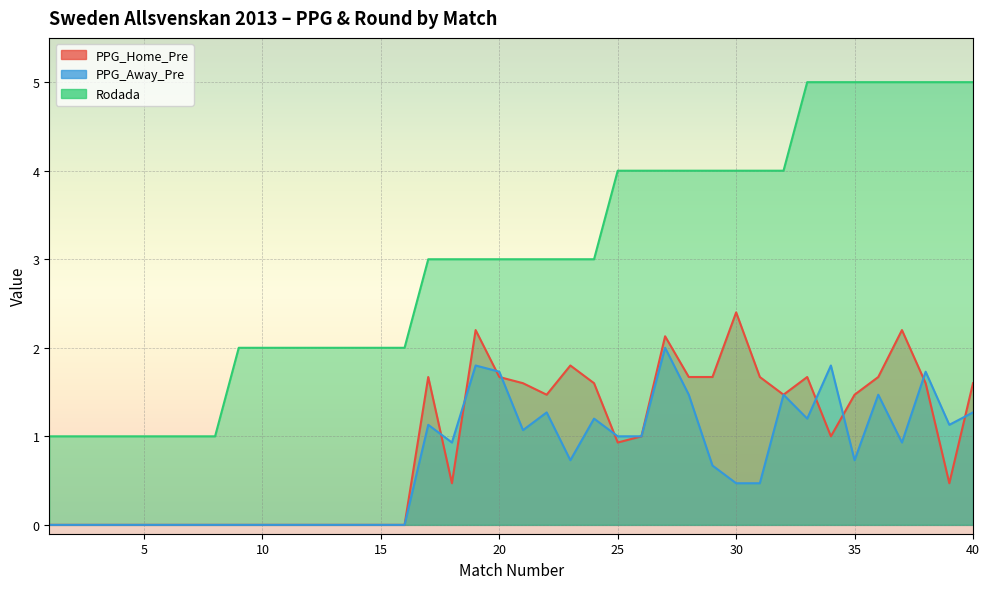

At how many categories does at least one series exceed 3?

16